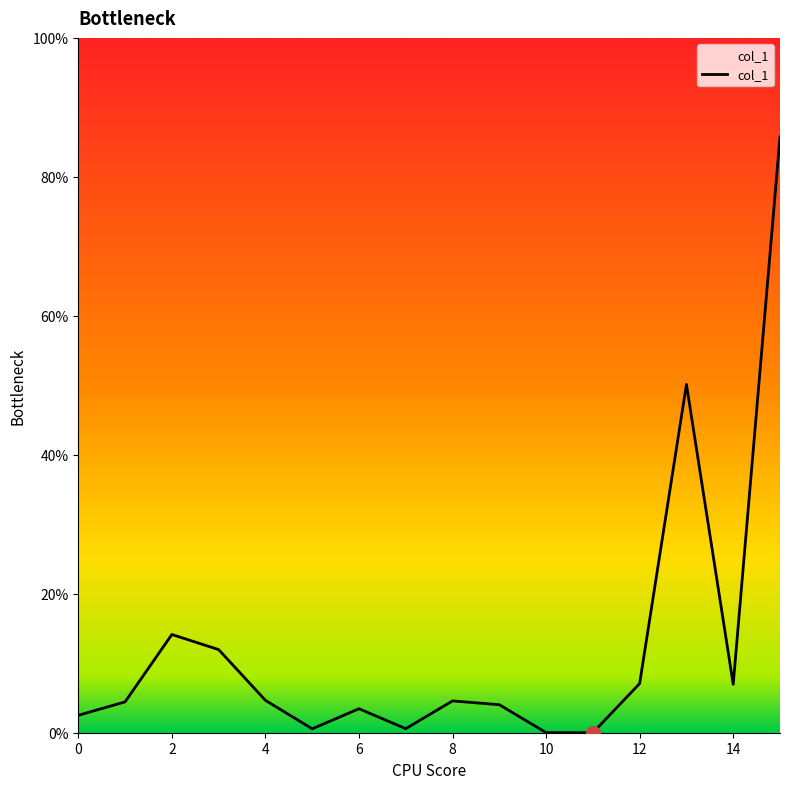

What is the greatest value displayed?

85.7